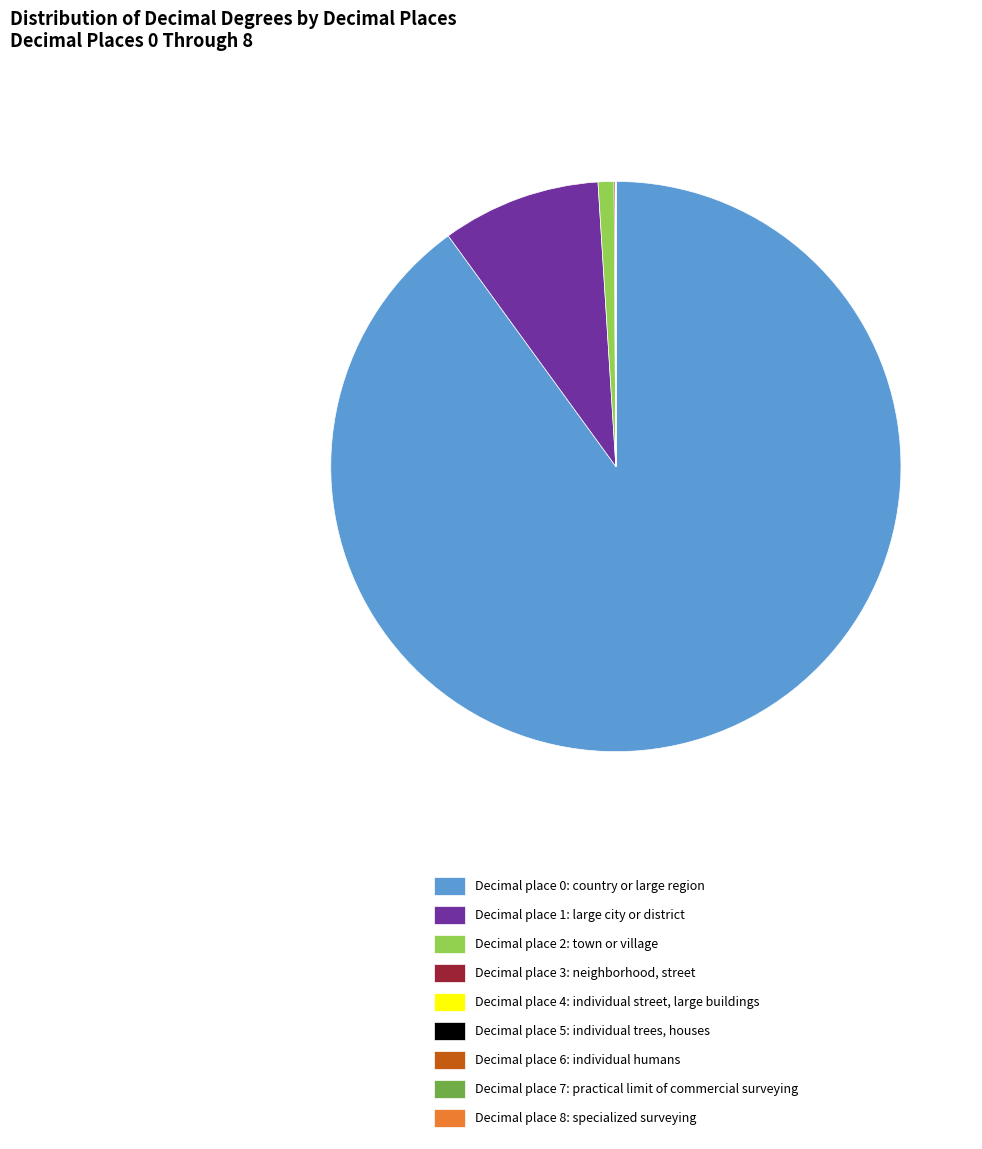

Does any single category account for the majority?

Yes